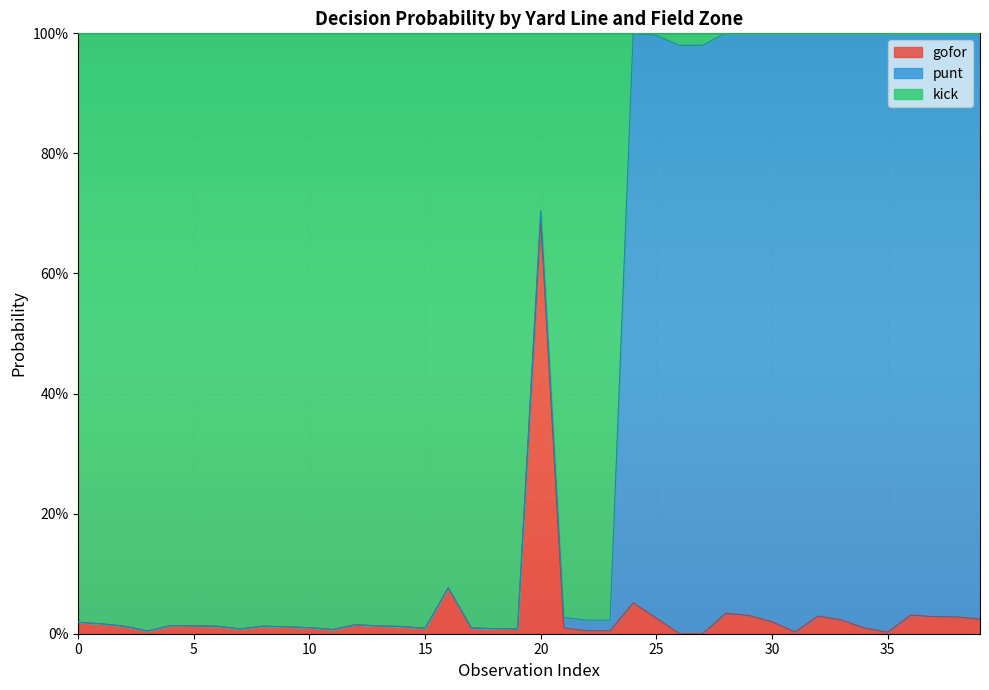

Does the chart display data point markers on the line(s)?

No